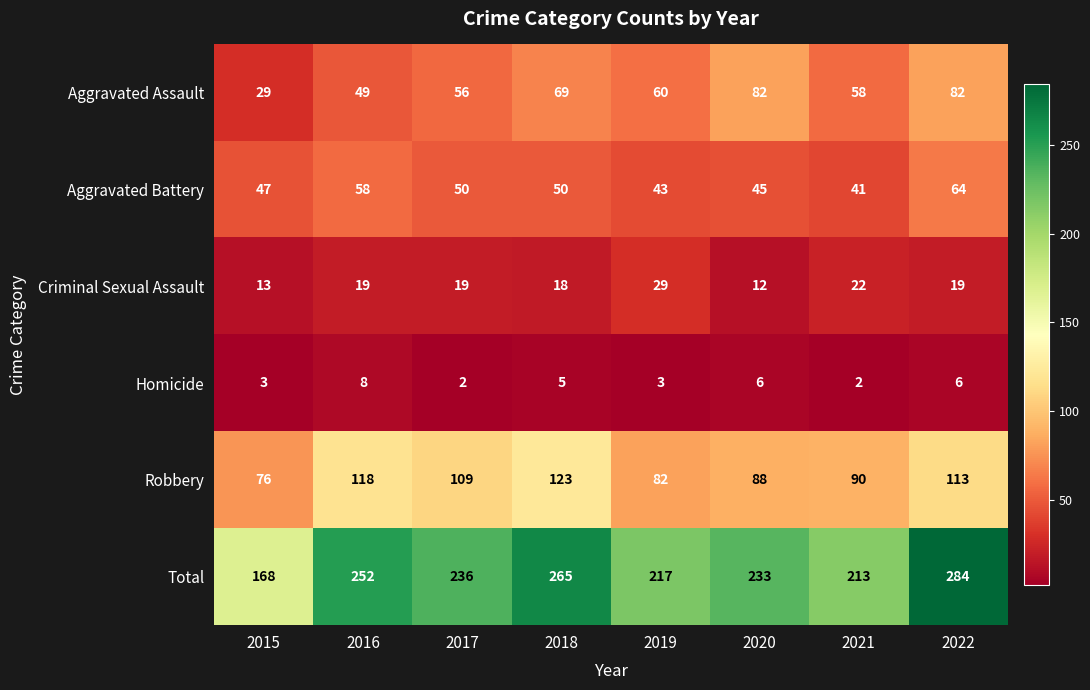

How many distinct data groups are displayed?

6